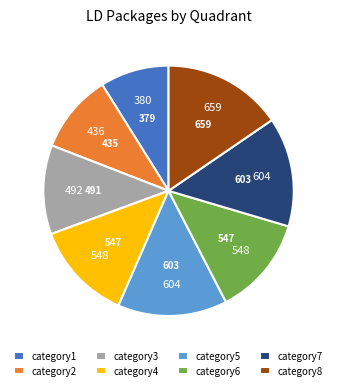

Is the sum of category3 and category1 greater than half?

No